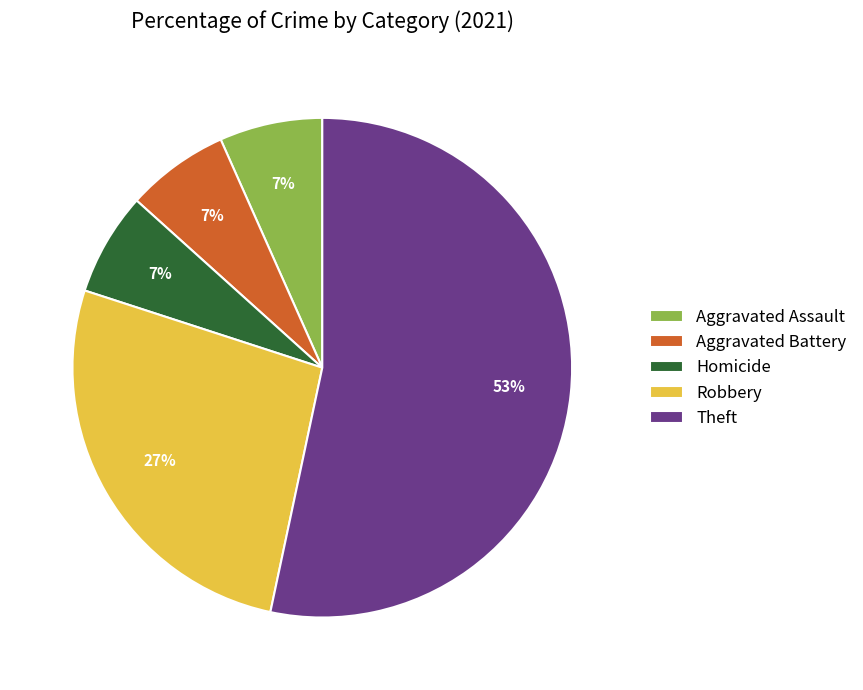

Which category has the biggest portion of the pie?

Theft